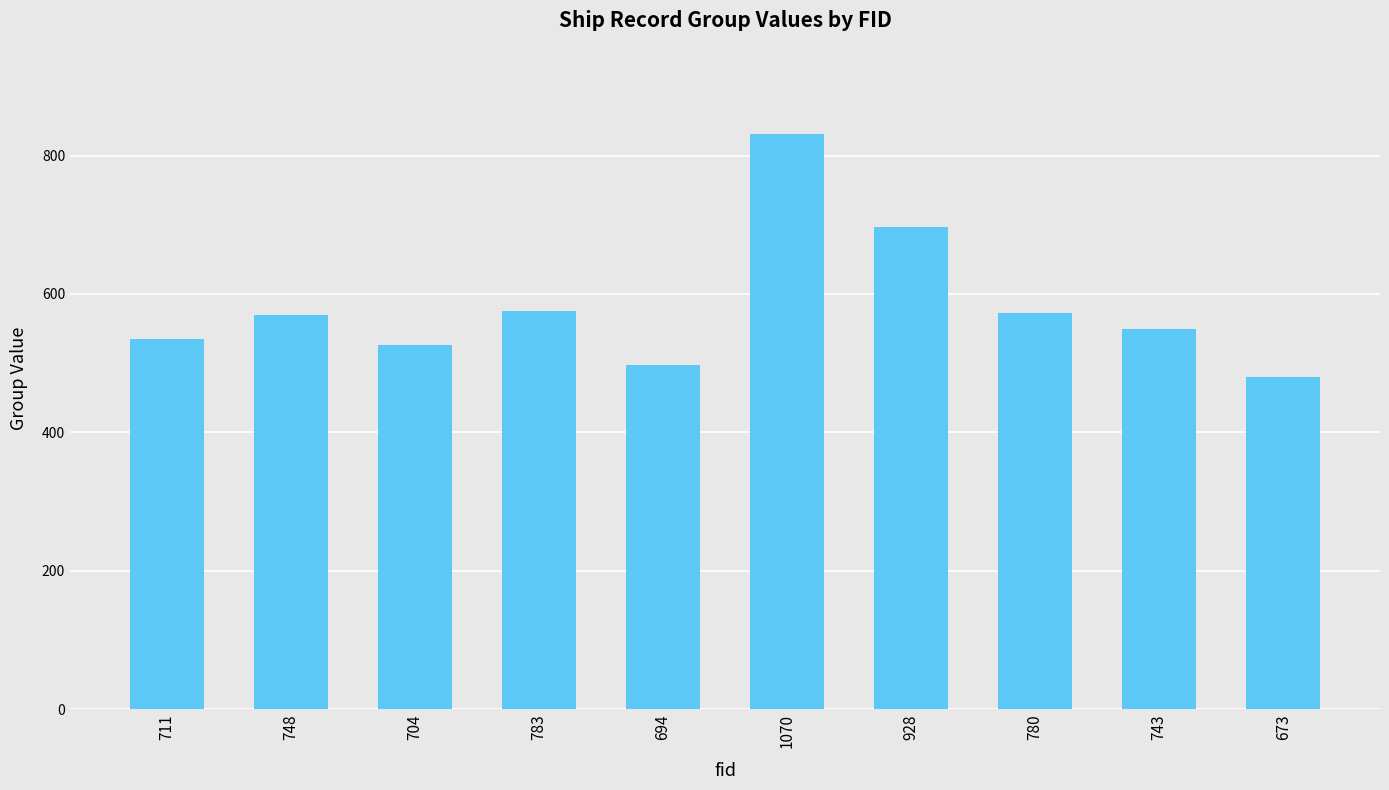

Which label corresponds to the smallest value in the chart?

673